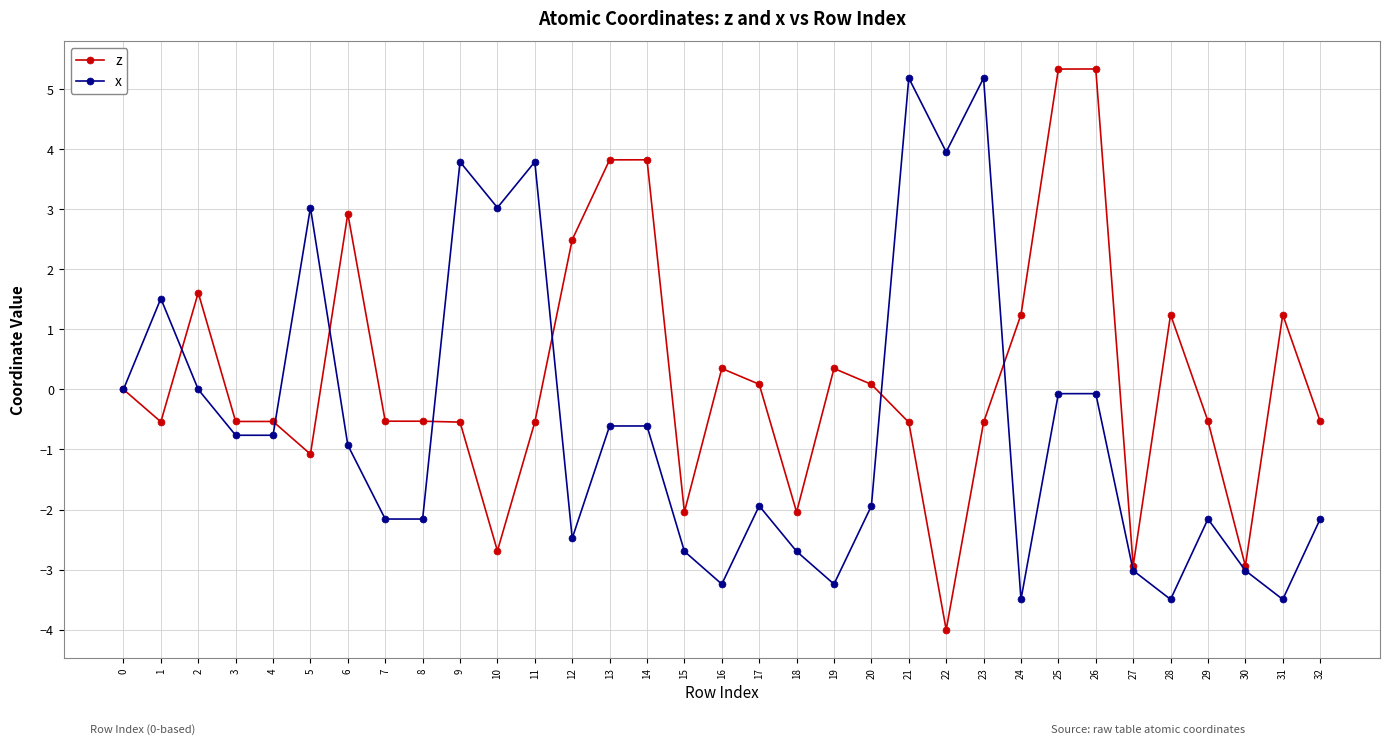

What is the value of the z point at the 28th from the left?

-2.9